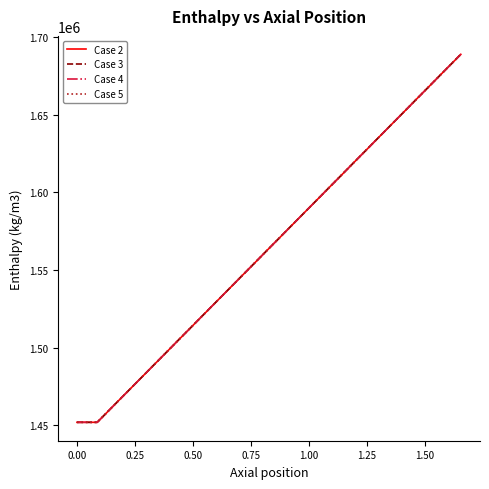

What is the highest value of the Case 2 series?

1688750.9